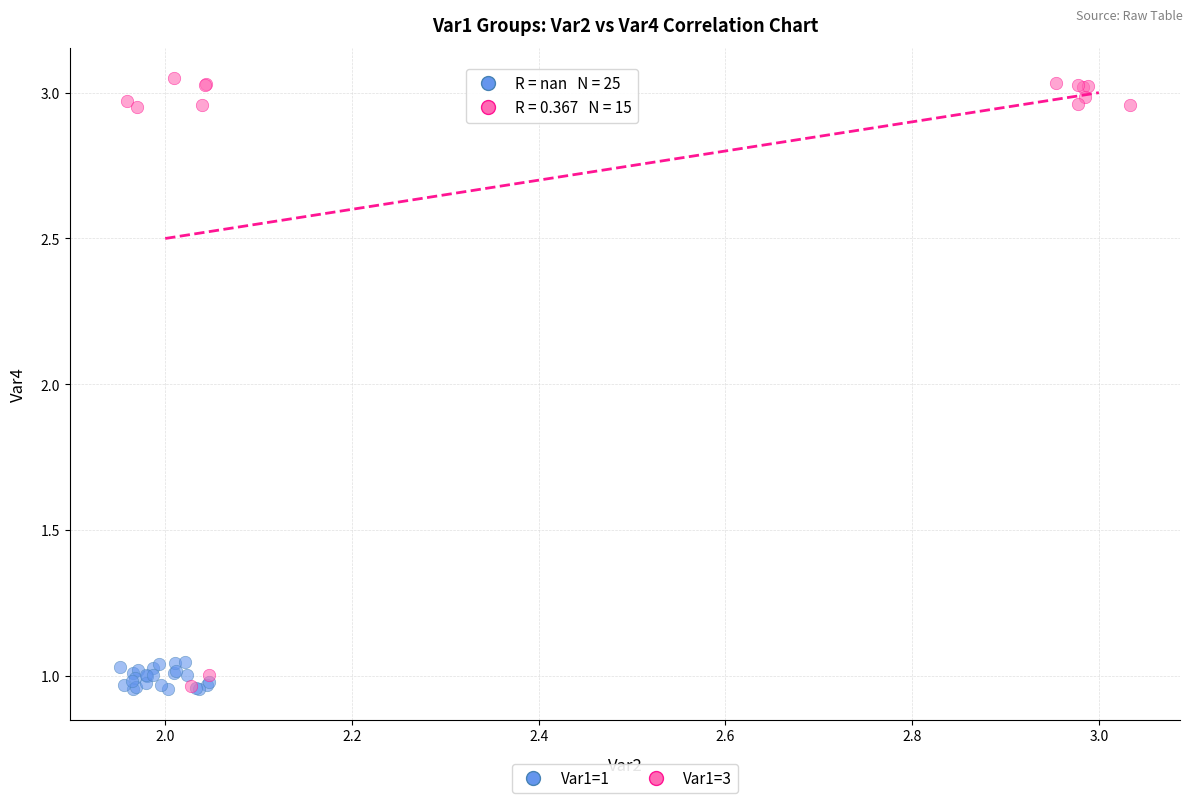

Which series has the widest spread of Y values?

Var1=3